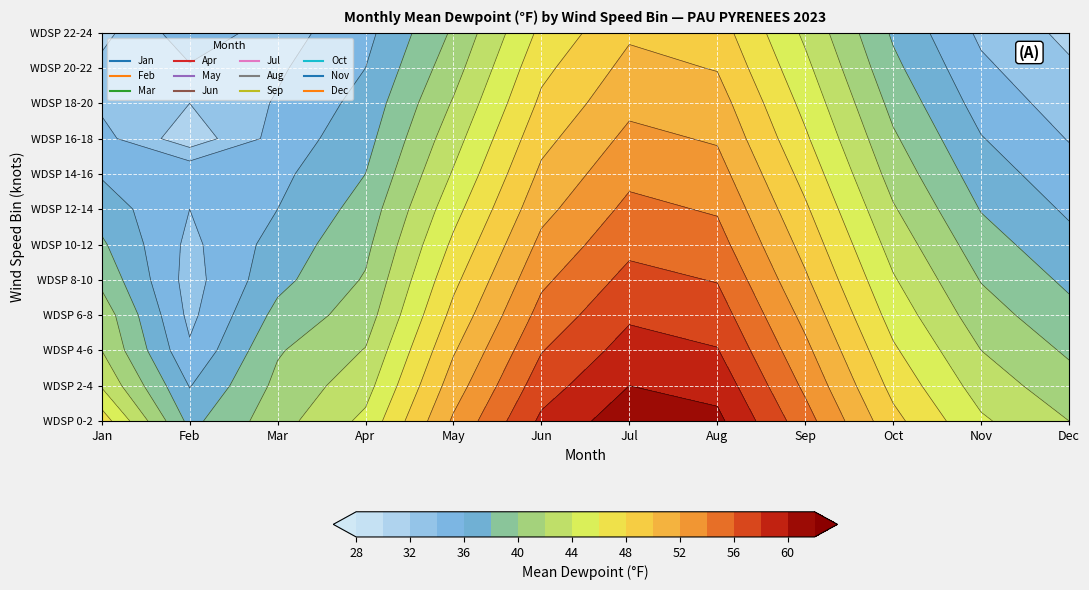

True or false: Apr has a value of 48.3 at WDSP 18-20.

False